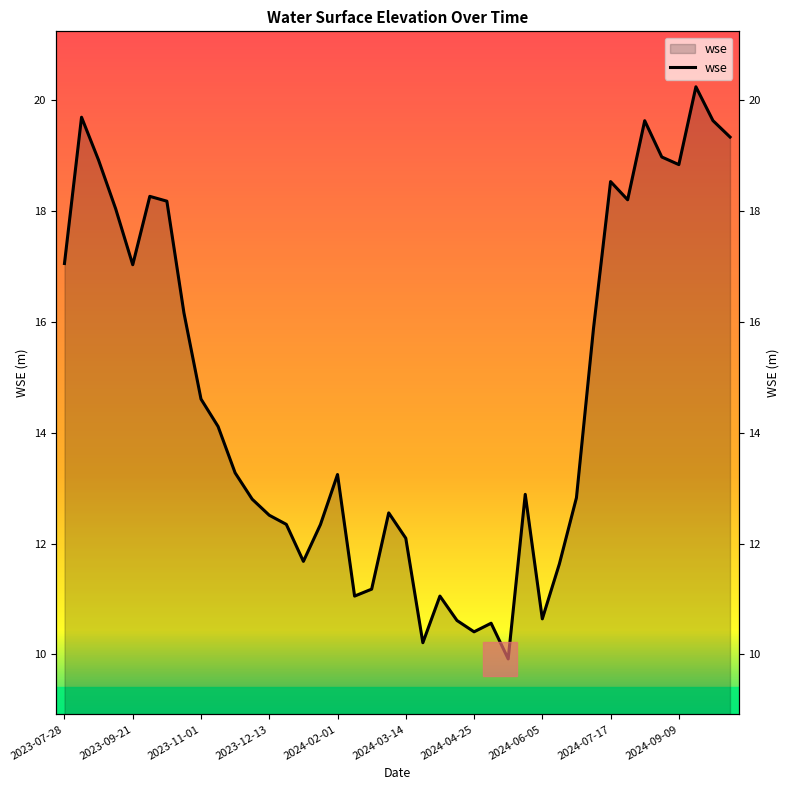

The chart shows a value of 2.6 at 15. True or false?

False